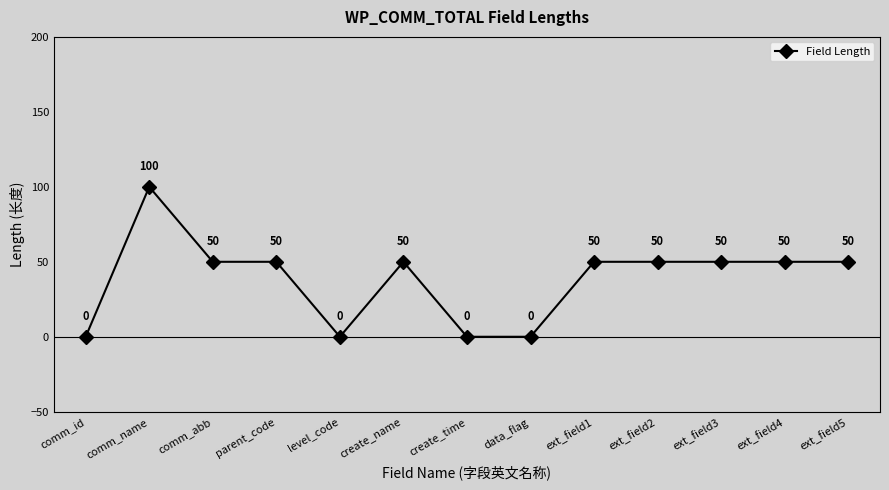

What is the approximate value at ext_field5?

50